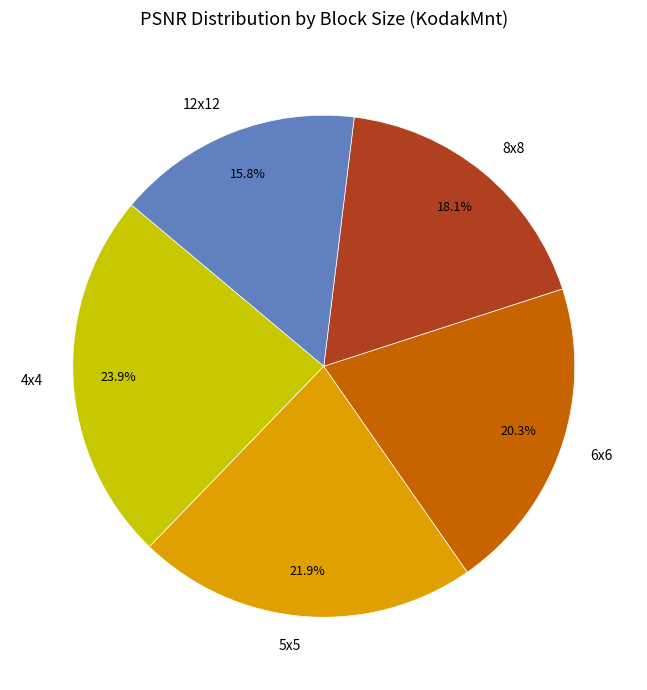

What is the ratio of the value at 4x4 to the value at 5x5?

1.1